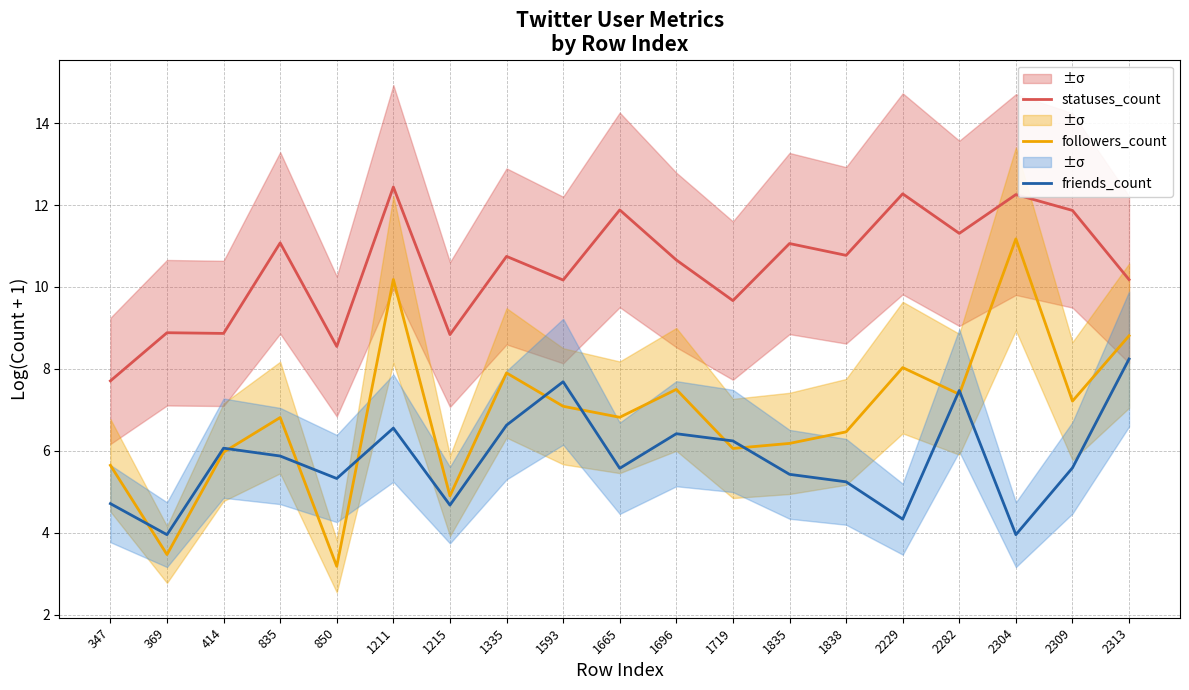

At which category does friends_count reach its first local valley?

369